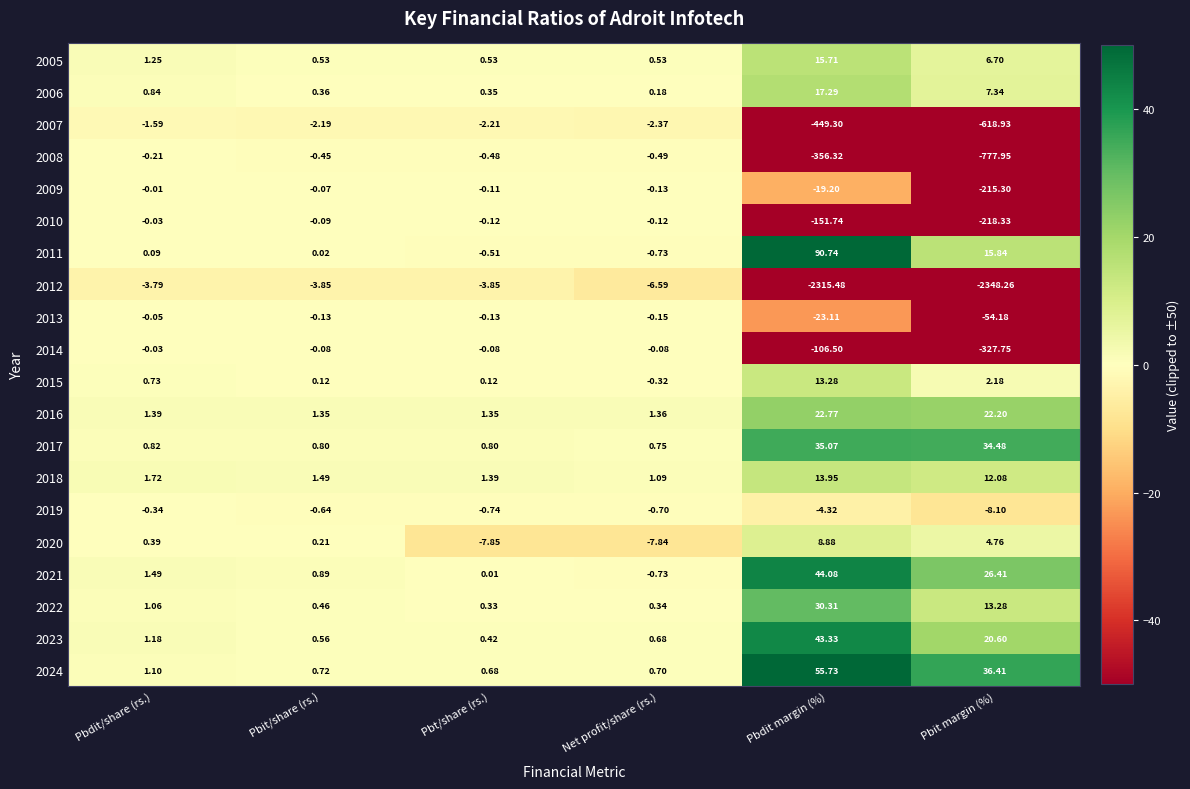

At which category is the sum across all series the highest?

Pbdit/share (rs.)